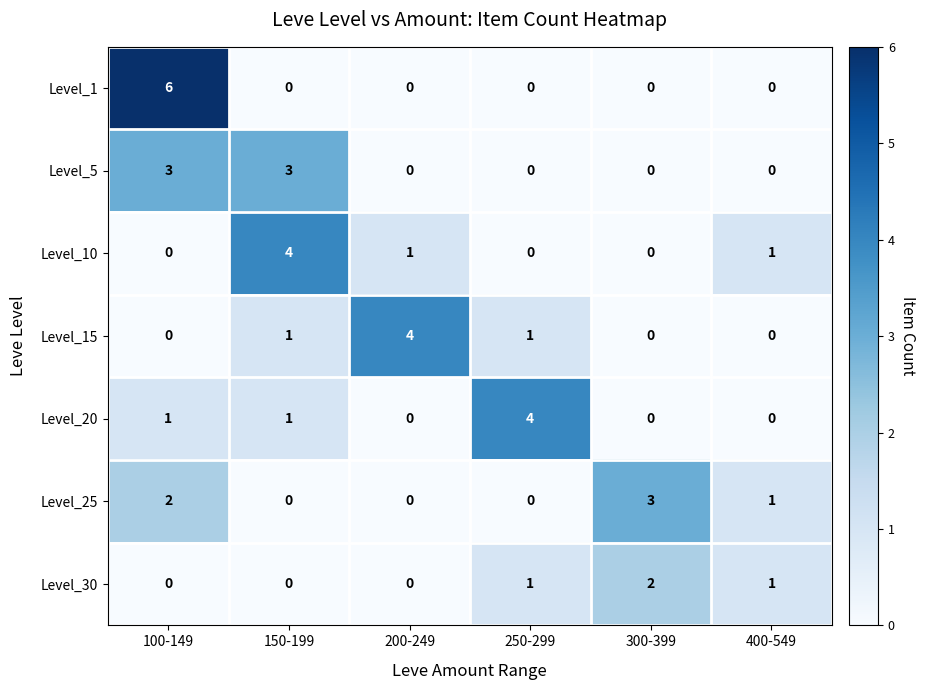

What is the total value across all series at 200-249?

5